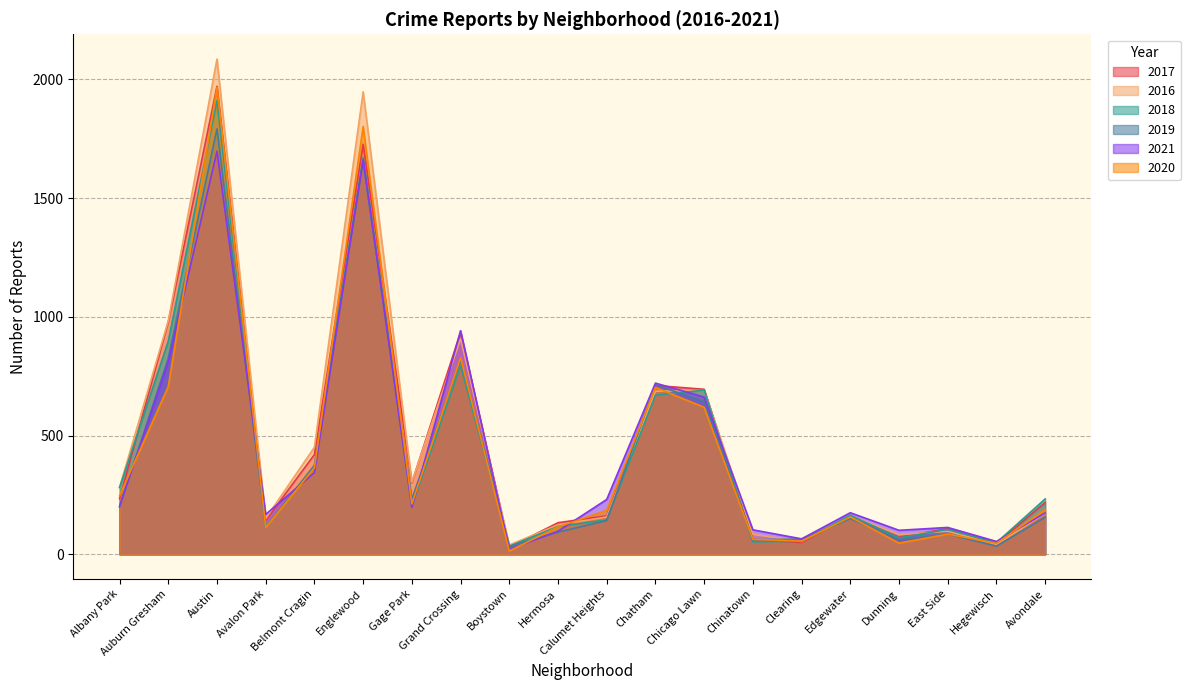

Does the chart display data point markers on the line(s)?

No